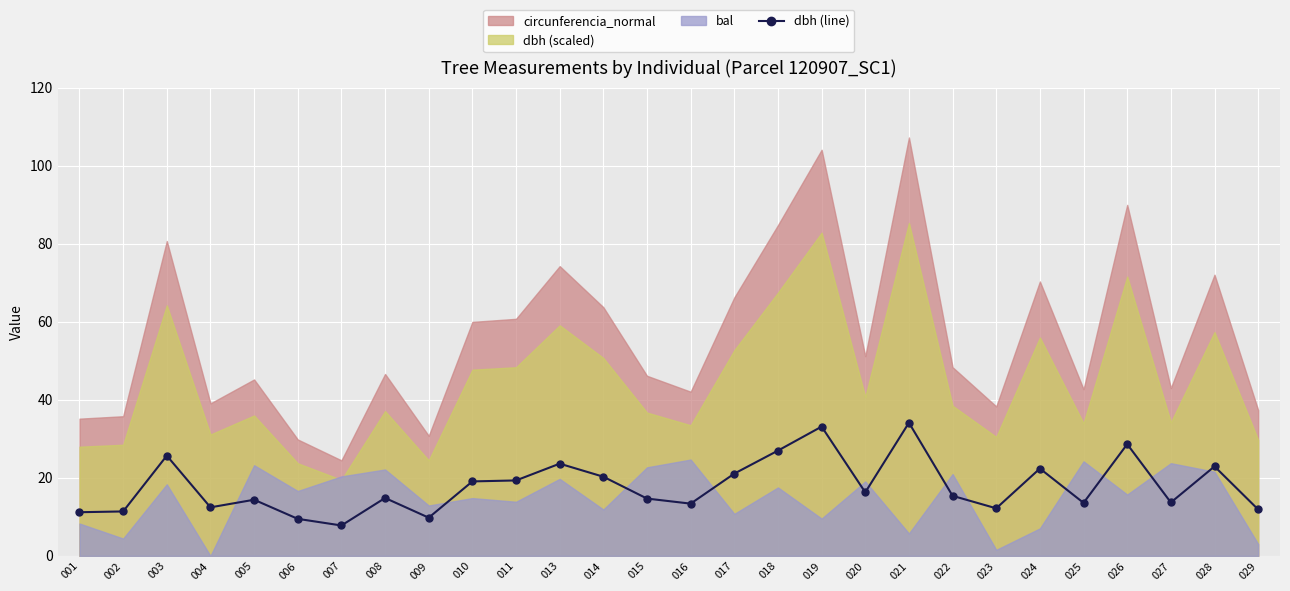

What is the difference between the maximum and minimum values?

26.3